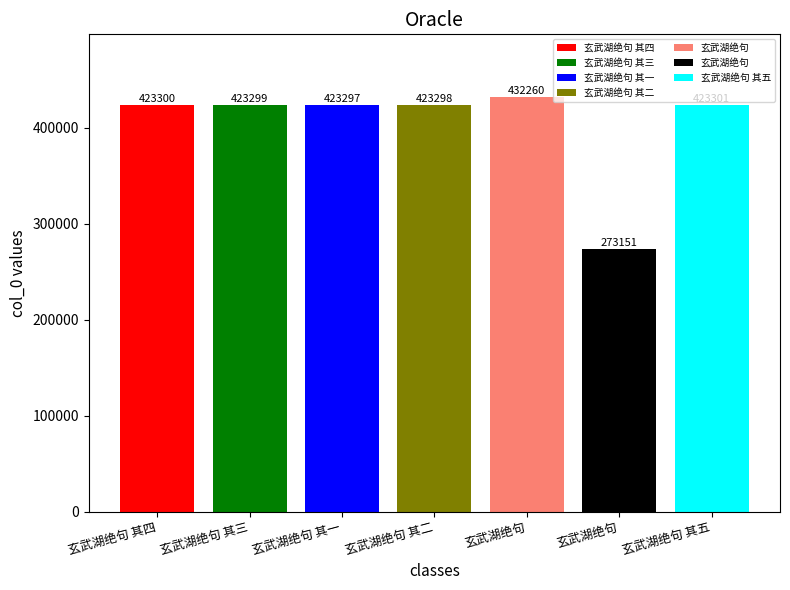

The chart shows a value of 423297 at 玄武湖绝句 其一. True or false?

True